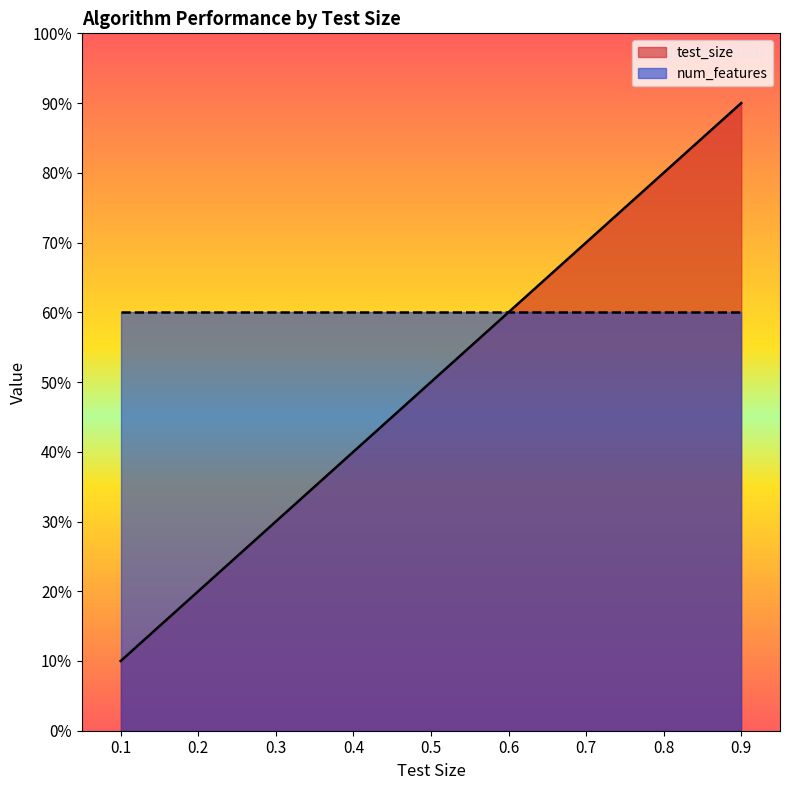

What is the value of the 4th point from the left?

0.4